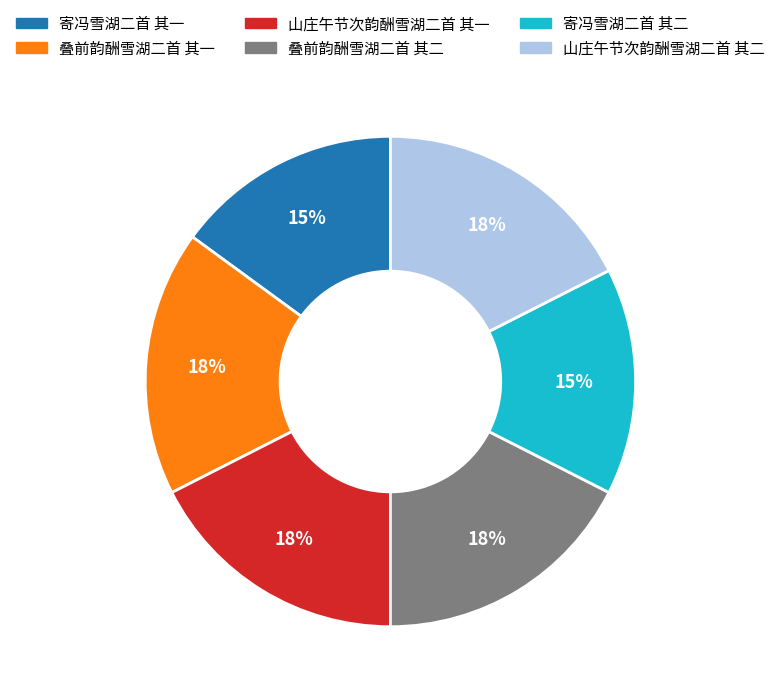

To the nearest percent, what is the average slice percentage?

17%